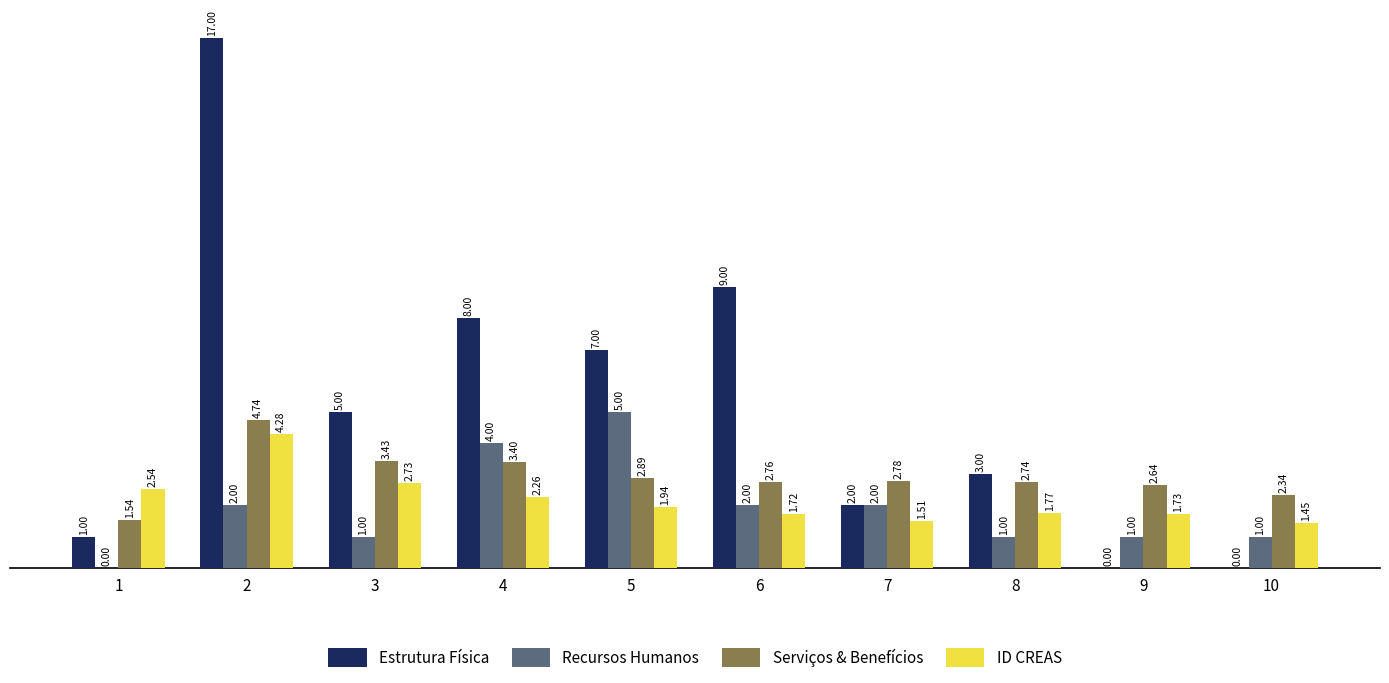

The value of Estrutura Física at 2 is 7.5. True or false?

False